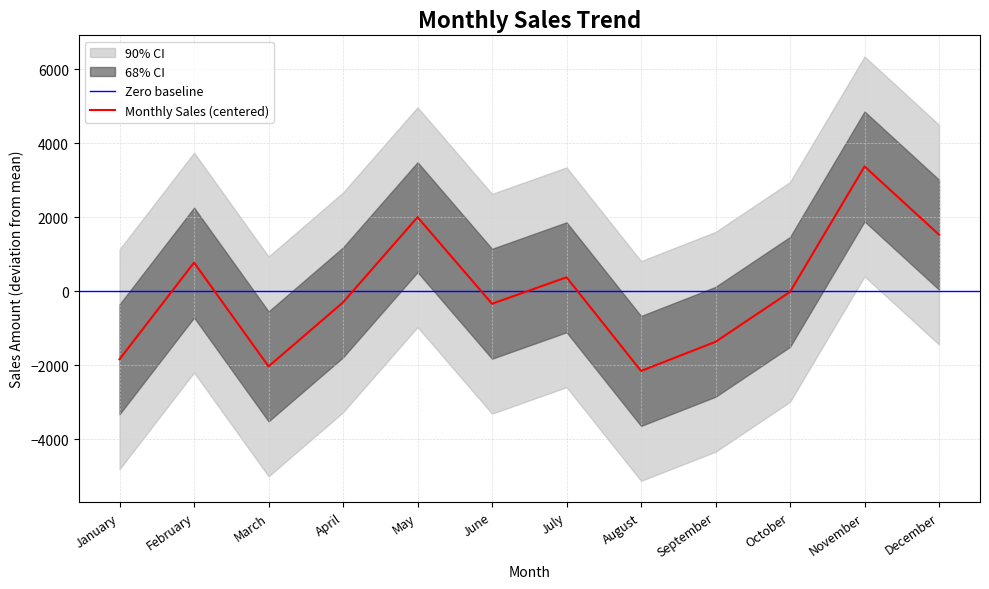

Between February and September, which is larger?

February